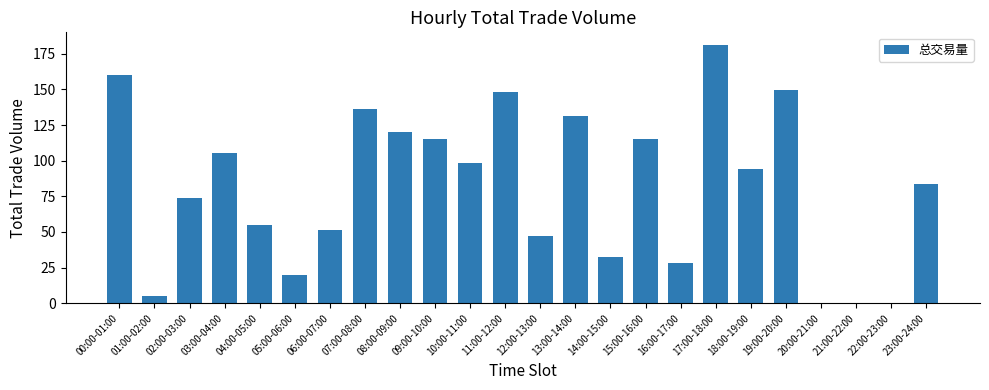

At which category does the chart reach its peak across all series?

17:00-18:00